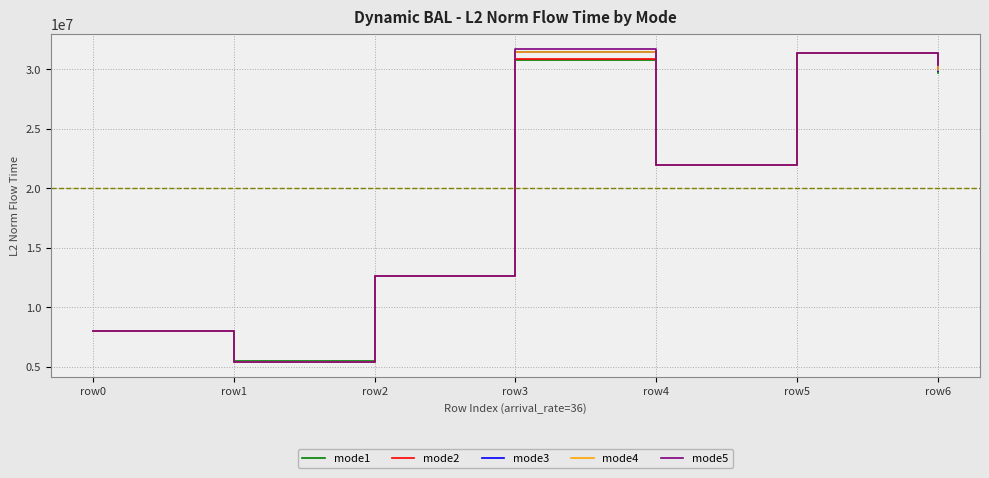

What is the lowest value of the mode2 series?

5425459.8